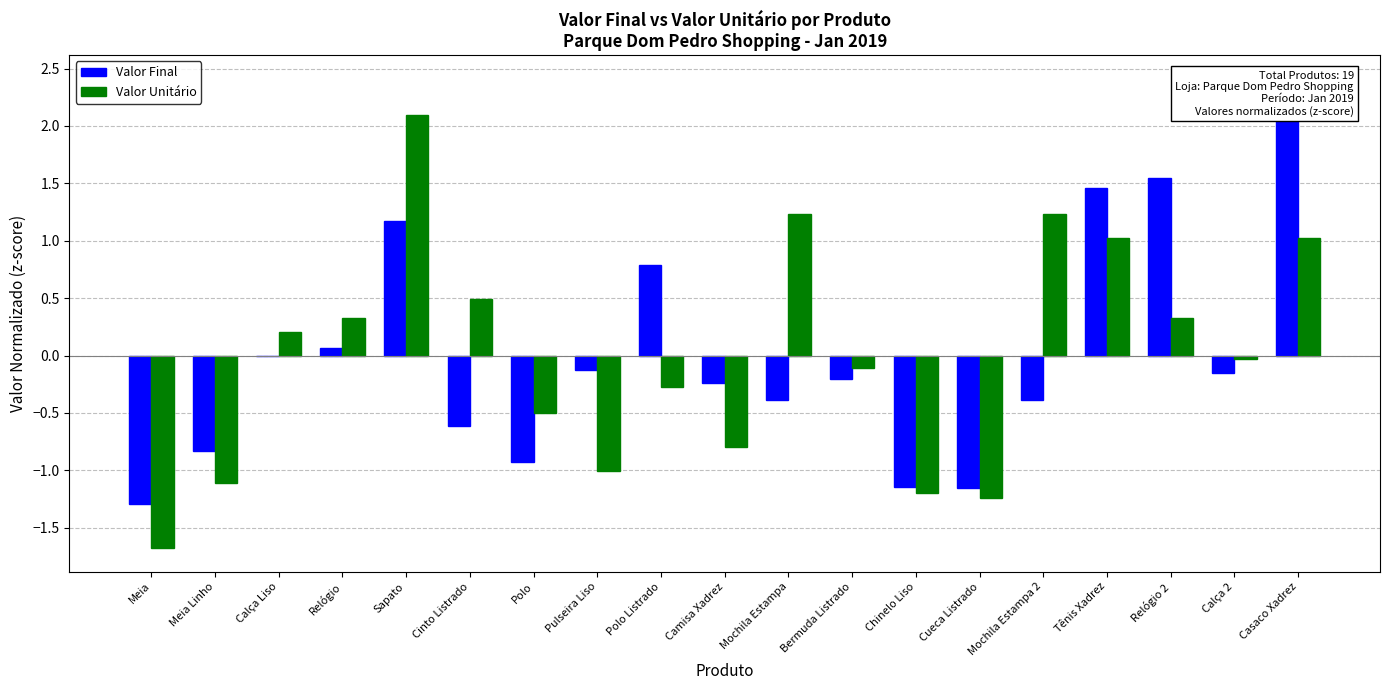

Reading right to left, transcribe all the data shown in this chart.

Valor Final: Casaco Xadrez=2.4	Calça 2=-0.2	Relógio 2=1.5	Tênis Xadrez=1.5	Mochila Estampa 2=-0.4	Cueca Listrado=-1.2	Chinelo Liso=-1.1	Bermuda Listrado=-0.2	Mochila Estampa=-0.4	Camisa Xadrez=-0.2	Polo Listrado=0.8	Pulseira Liso=-0.1	Polo=-0.9	Cinto Listrado=-0.6	Sapato=1.2	Relógio=0.1	Calça Liso=-0.0	Meia Linho=-0.8	Meia=-1.3
Valor Unitário: Casaco Xadrez=1.0	Calça 2=-0.0	Relógio 2=0.3	Tênis Xadrez=1.0	Mochila Estampa 2=1.2	Cueca Listrado=-1.2	Chinelo Liso=-1.2	Bermuda Listrado=-0.1	Mochila Estampa=1.2	Camisa Xadrez=-0.8	Polo Listrado=-0.3	Pulseira Liso=-1.0	Polo=-0.5	Cinto Listrado=0.5	Sapato=2.1	Relógio=0.3	Calça Liso=0.2	Meia Linho=-1.1	Meia=-1.7